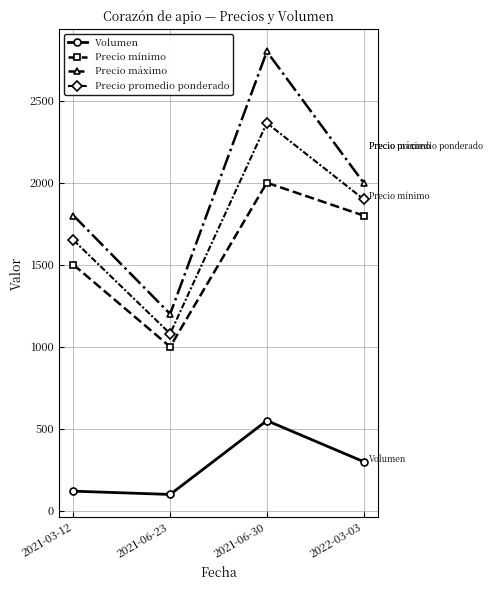

Which series changed the most between 2021-06-23 and 2021-06-30?

Precio máximo